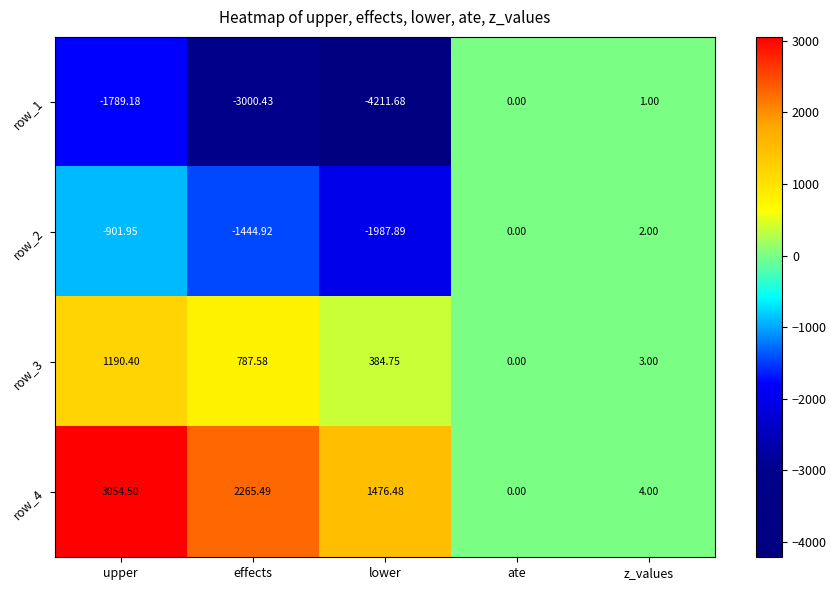

At which category is the sum across all series the highest?

upper